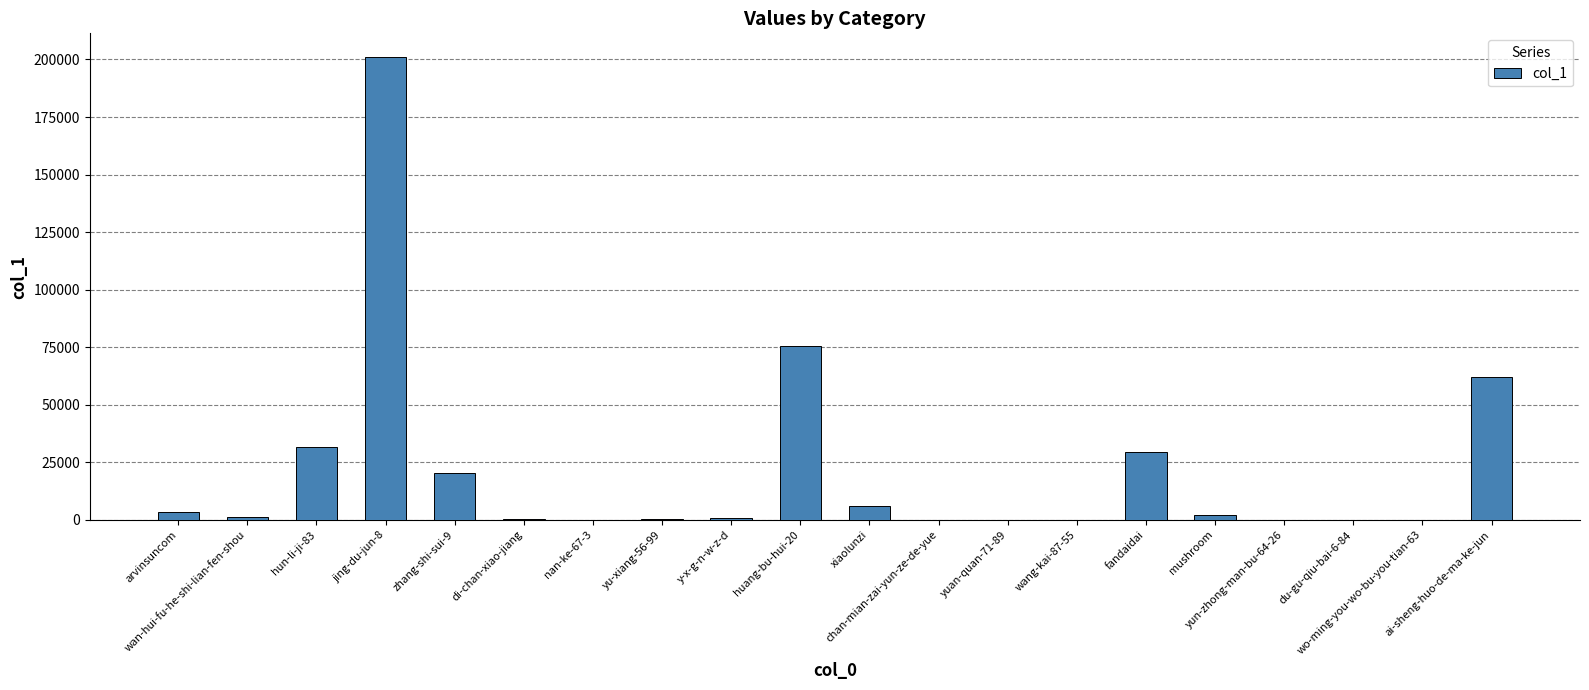

Where is the data nearest to the value 100641?

huang-bu-hui-20